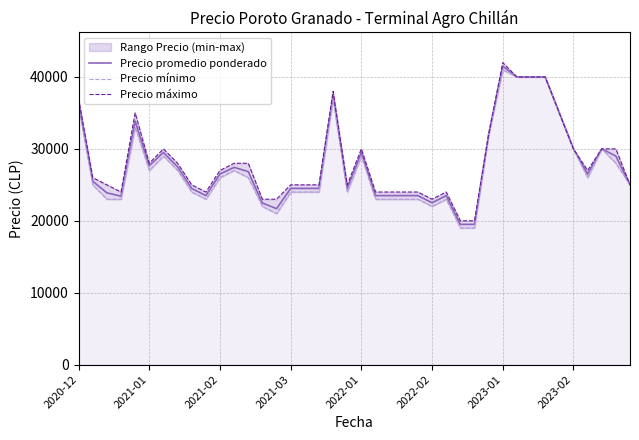

True or false: Precio mínimo and Precio máximo cross at least once.

False